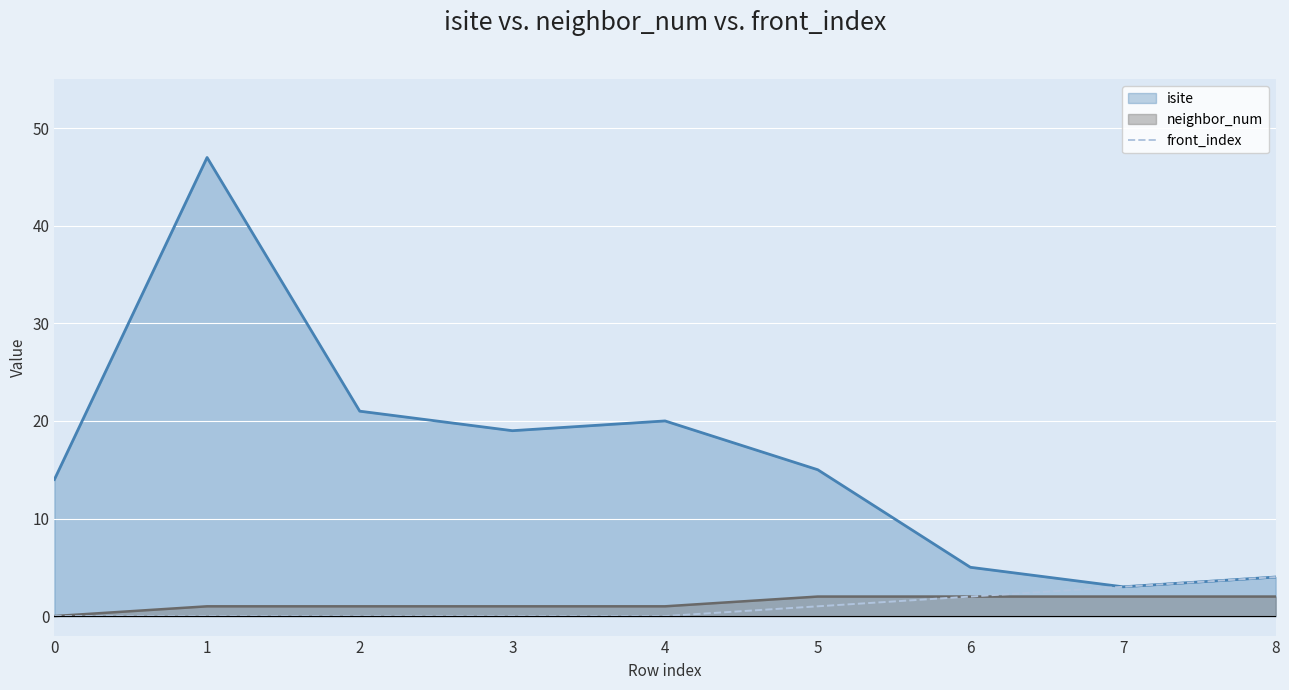

Which series has the widest spread of values?

isite